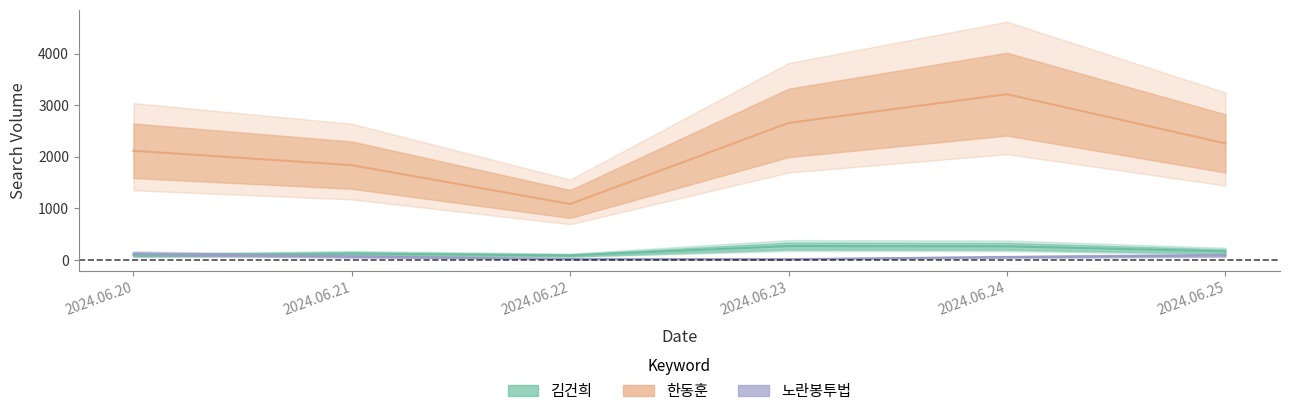

At how many categories does at least one series exceed 1451?

5